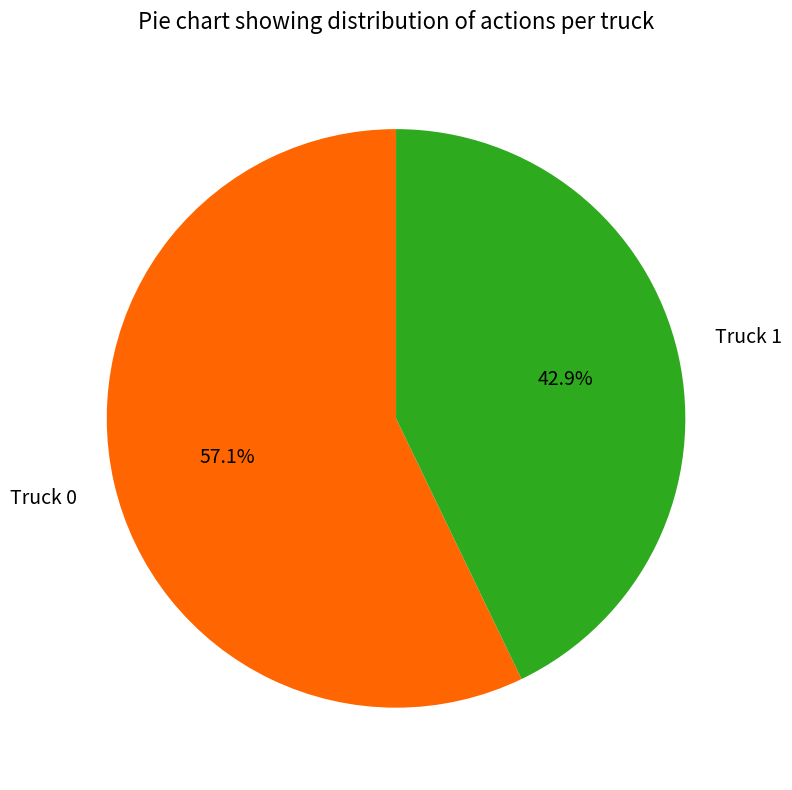

Is there a majority slice in this chart?

Yes